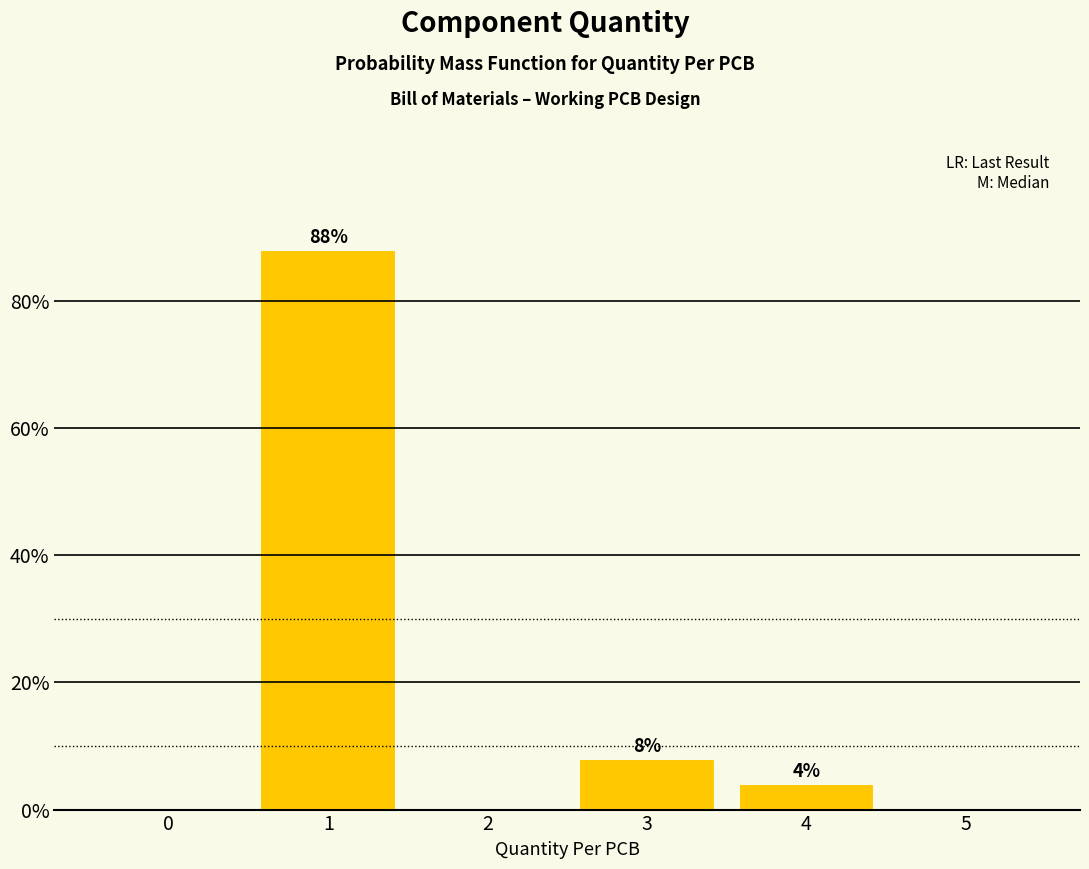

Reading right to left, list all the values displayed in this chart.

5=0	4=4	3=8	2=0	1=88	0=0